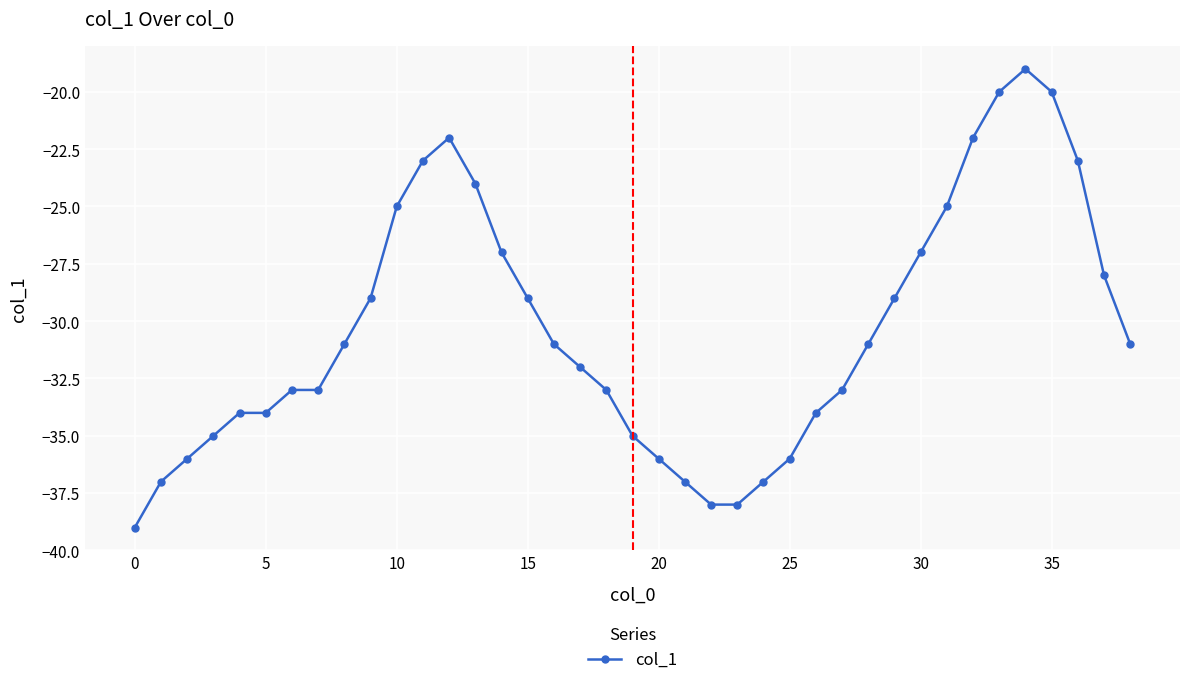

Reading right to left, what are all the values shown in this chart?

-31	-28	-23	-20	-19	-20	-22	-25	-27	-29	-31	-33	-34	-36	-37	-38	-38	-37	-36	-35	-33	-32	-31	-29	-27	-24	-22	-23	-25	-29	-31	-33	-33	-34	-34	-35	-36	-37	-39